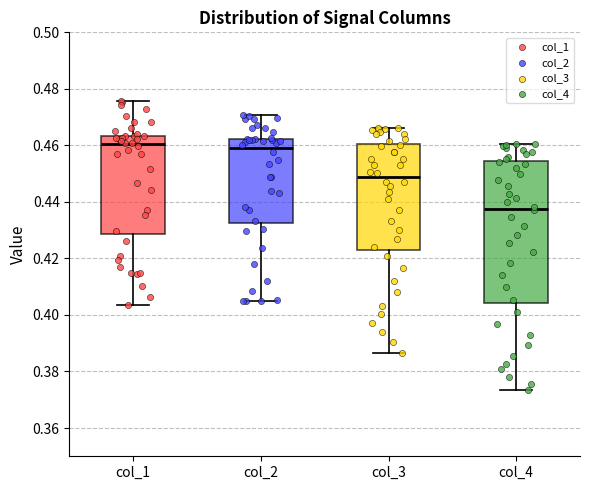

Where does the upper whisker of the box for col_4 end on the y-axis? The values are not printed on the chart, so give them approximately, as read against the axis.

0.460